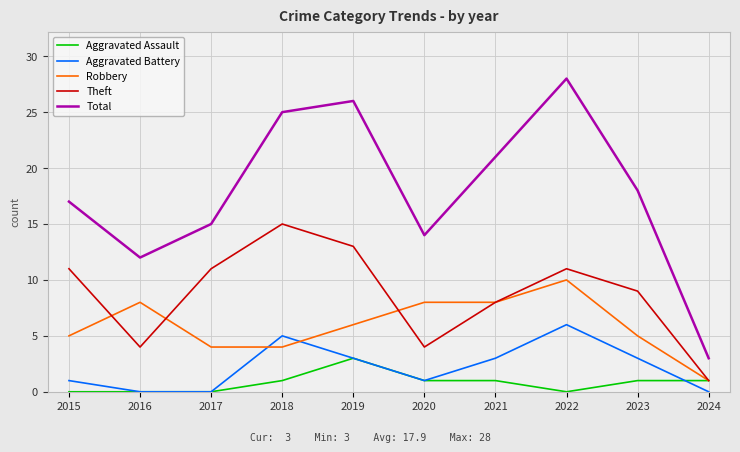

What is the difference between the maximum and minimum values in the Theft series?

14